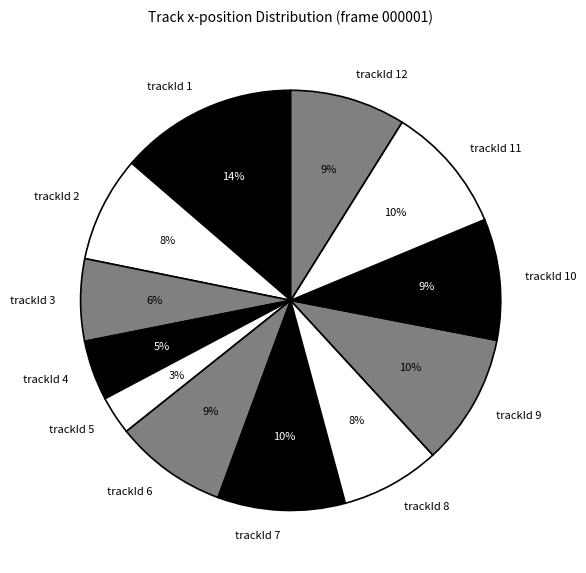

Does any single category account for the majority?

No